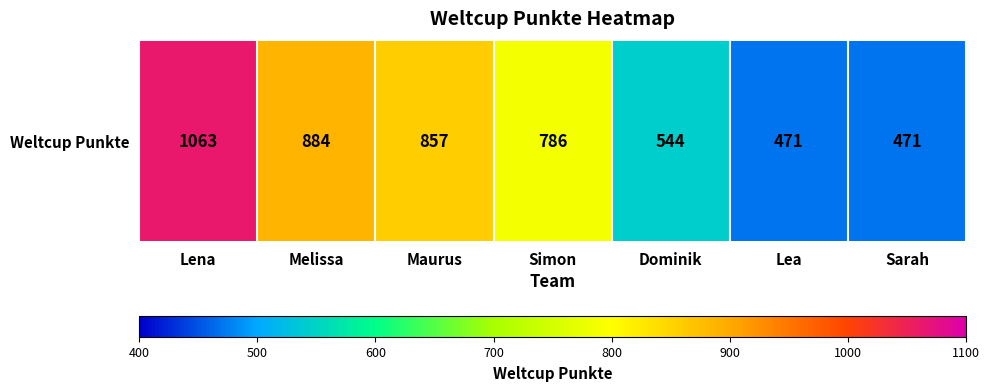

List the labels in order of value, smallest first.

Lea, Sarah, Dominik, Simon, Maurus, Melissa, Lena